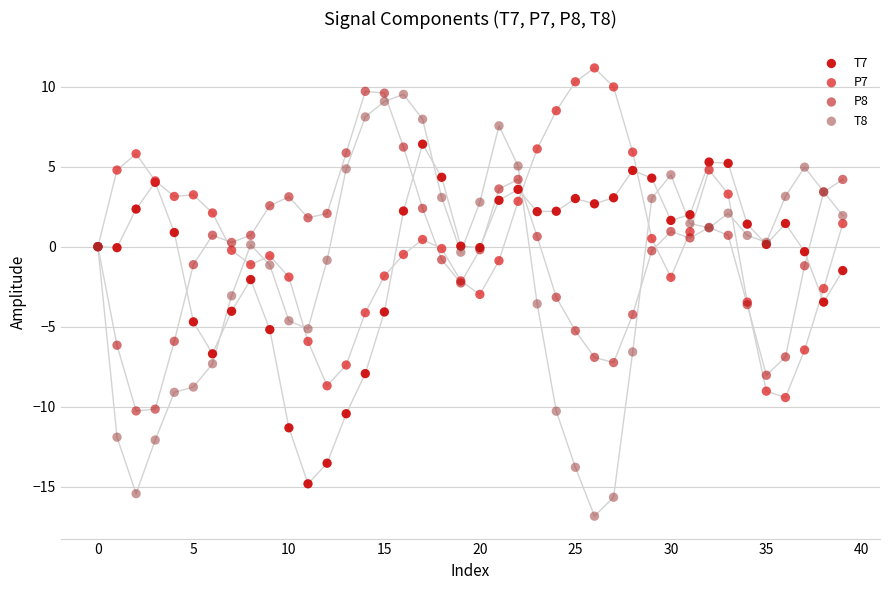

Which series reaches the maximum Y coordinate?

P7